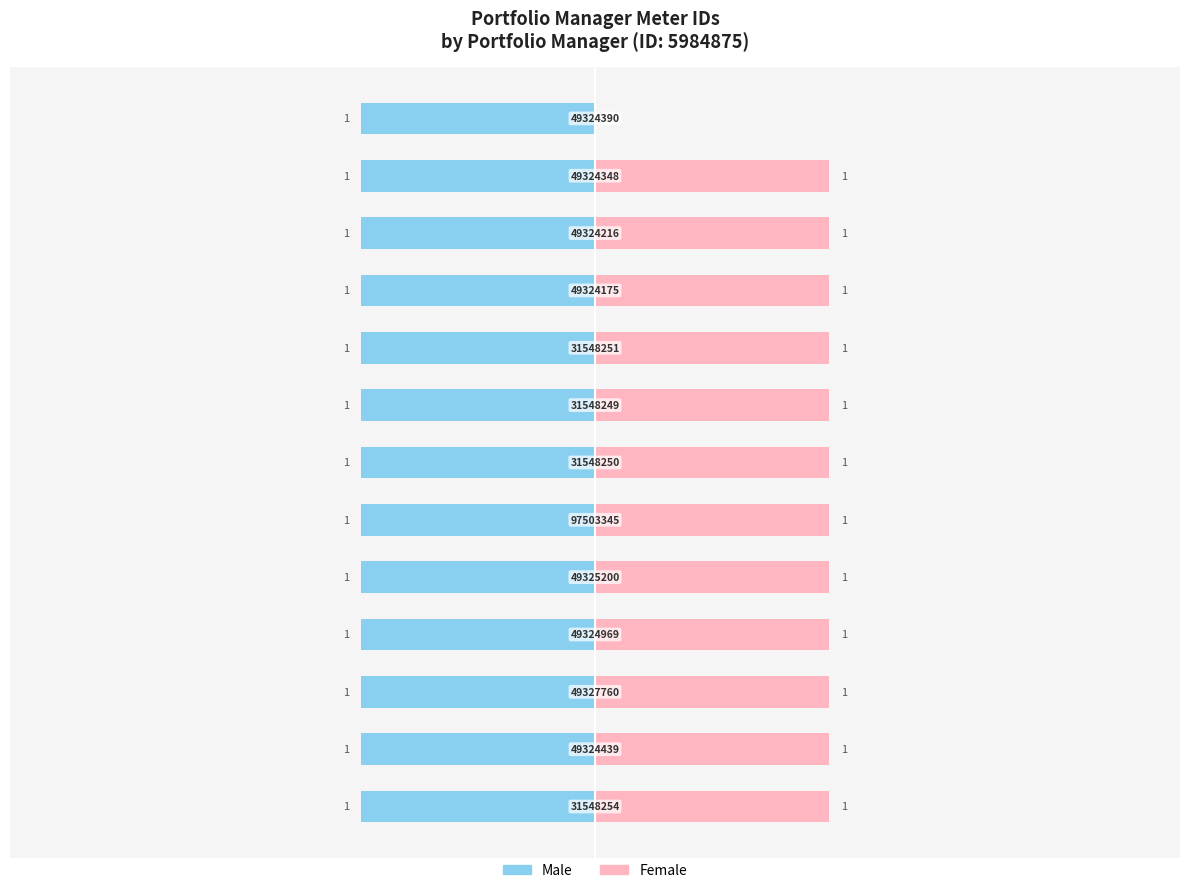

Does the chart contain any negative values?

No